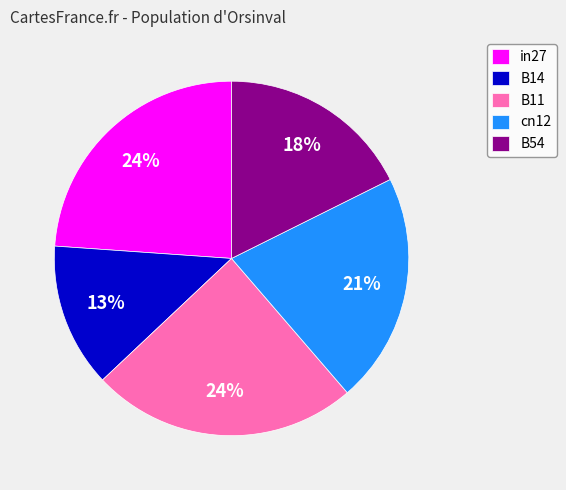

True or false: B54 accounts for 11% of the total.

False